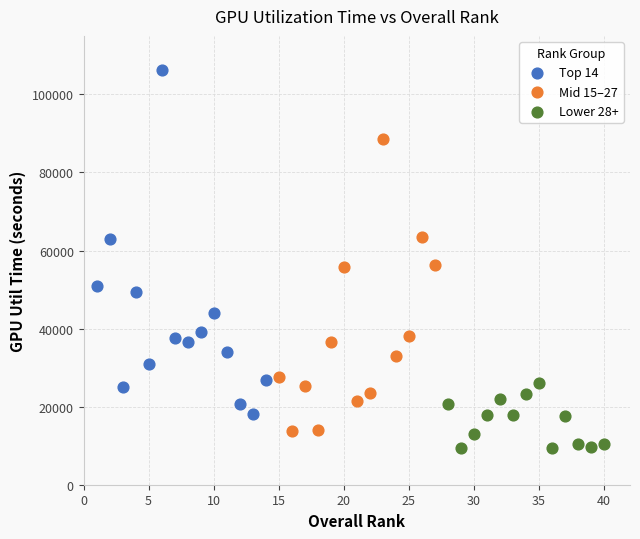

What are all the series names shown in the legend?

Top 14, Mid 15–27, Lower 28+